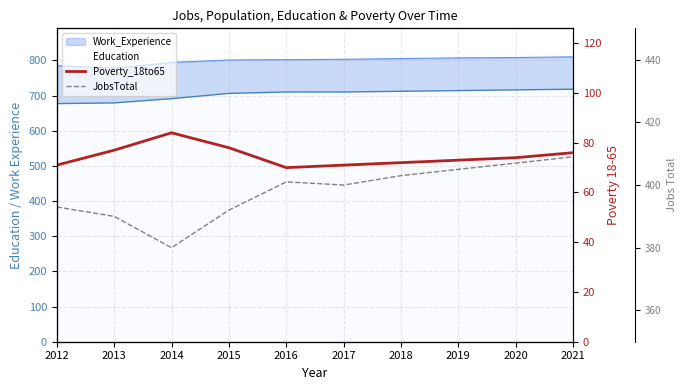

What is the sum of all JobsTotal values?

3980